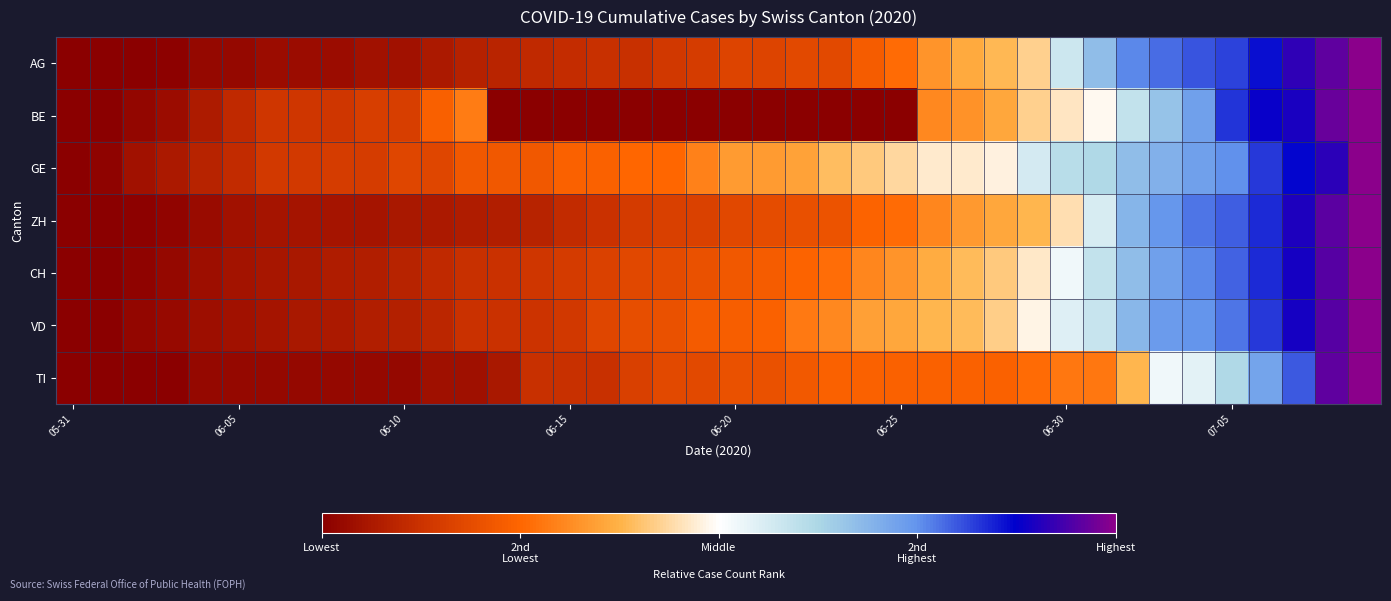

At which category does the chart reach its peak across all series?

39